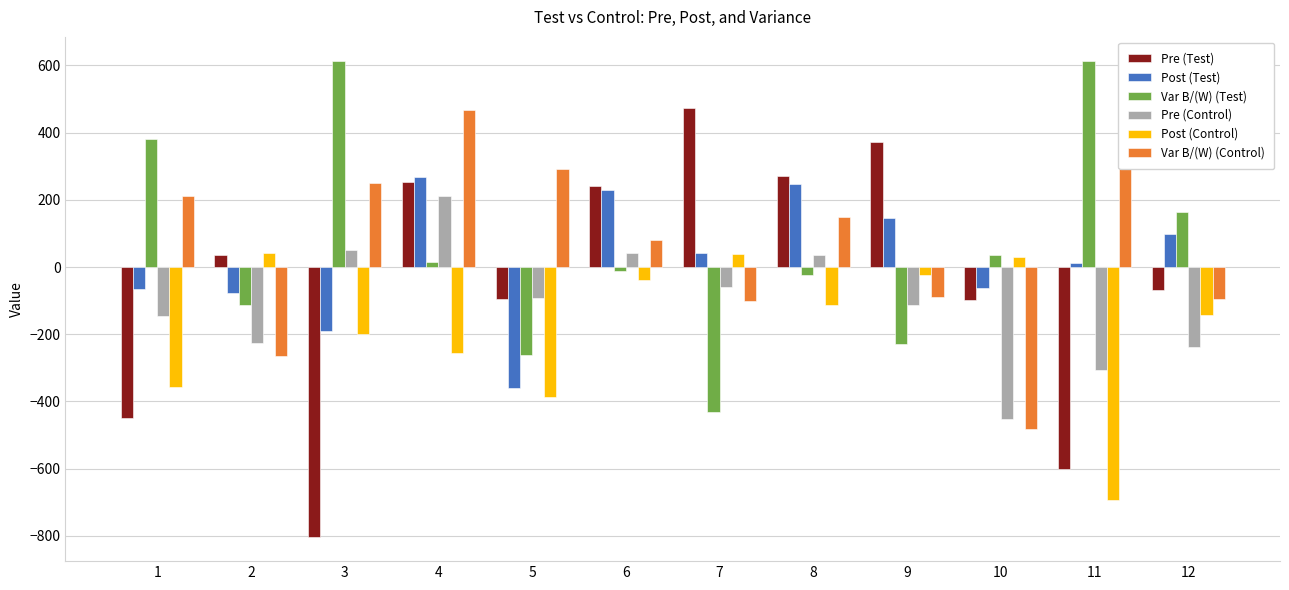

What is the minimum value for Post (Test)?

-358.8